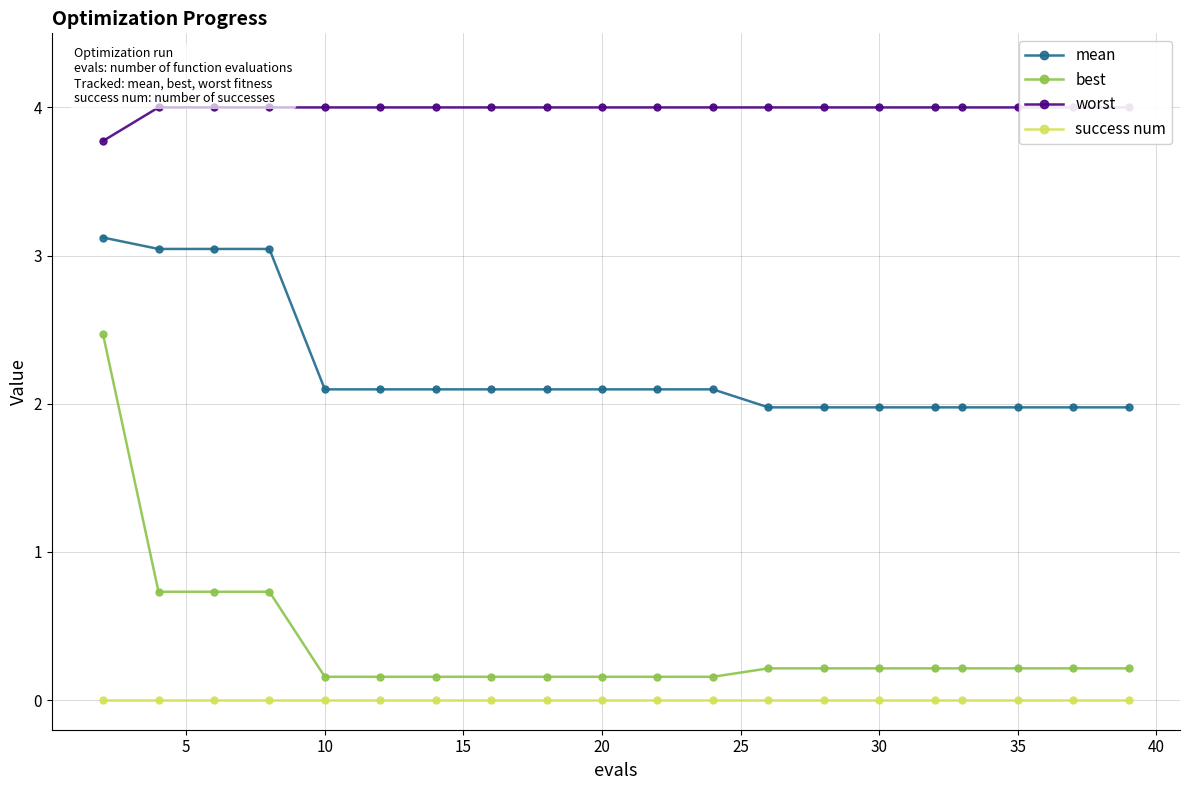

Which series has the widest spread of values?

best